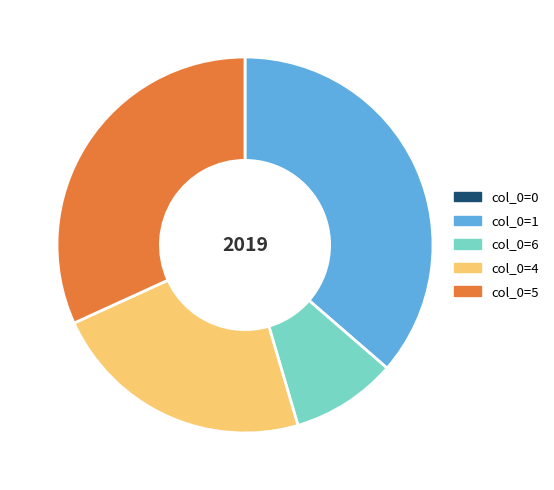

Is there a majority slice in this chart?

No